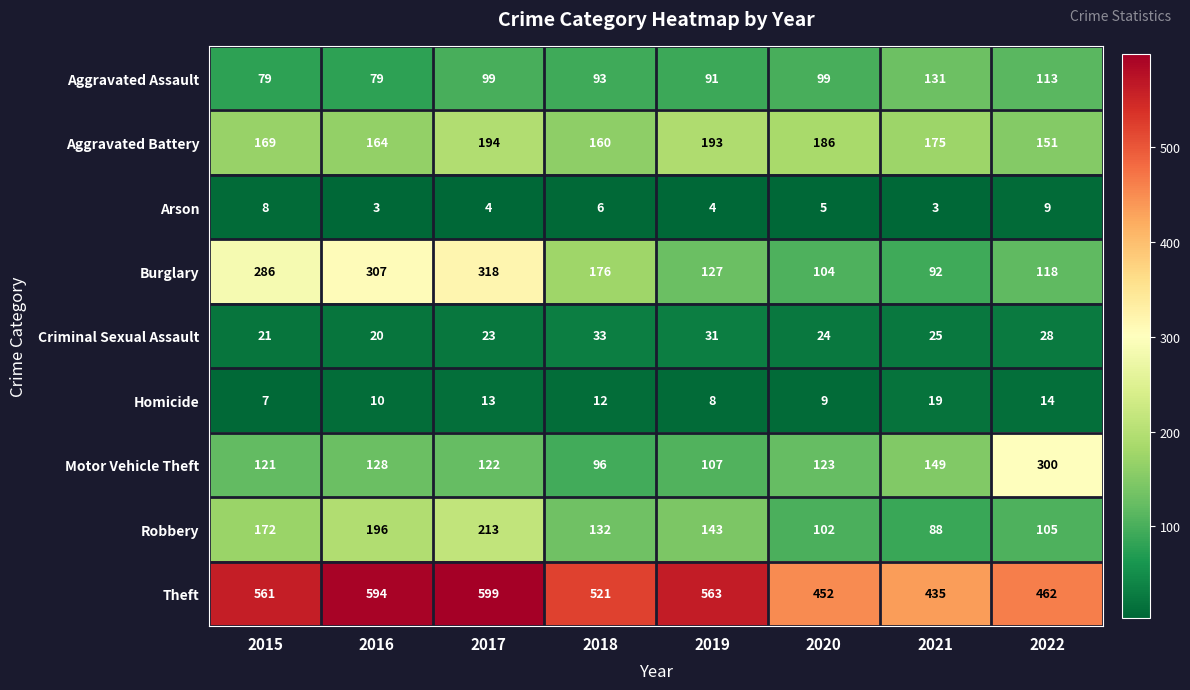

At which label does Aggravated Assault reach its peak?

2021